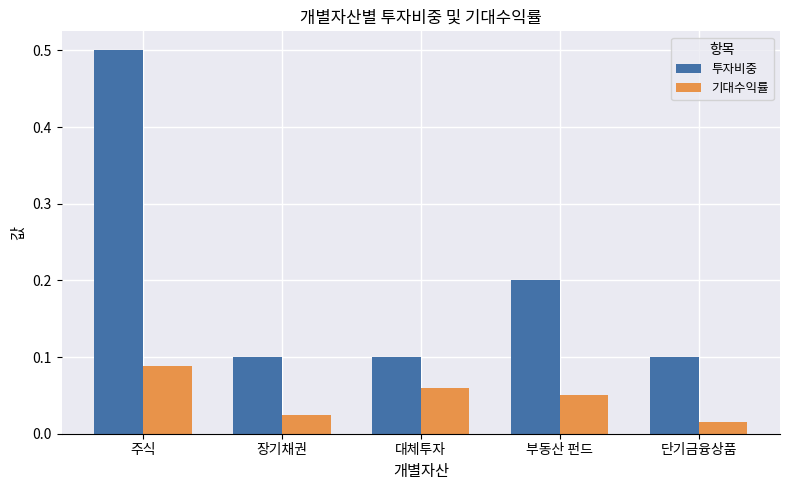

Which category has the lowest value across all series?

단기금융상품